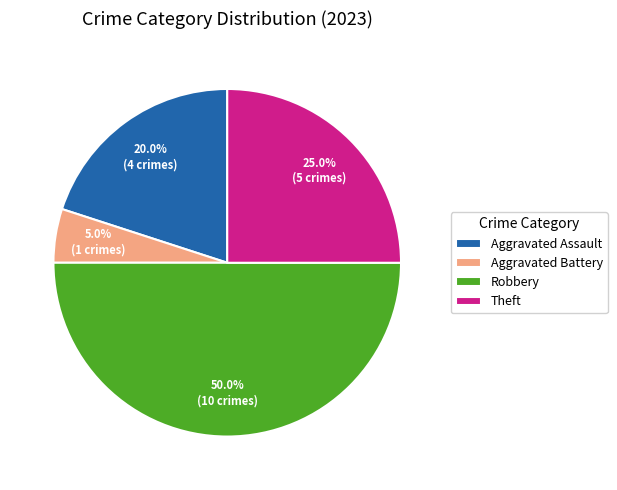

To the nearest percent, what is the average slice percentage?

25%